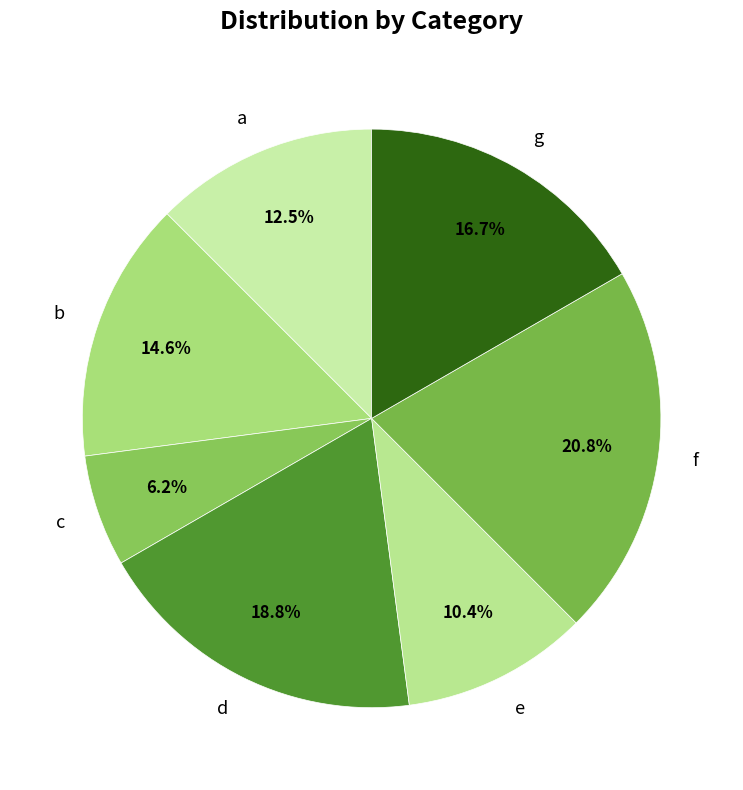

How many slices are in this pie chart?

7